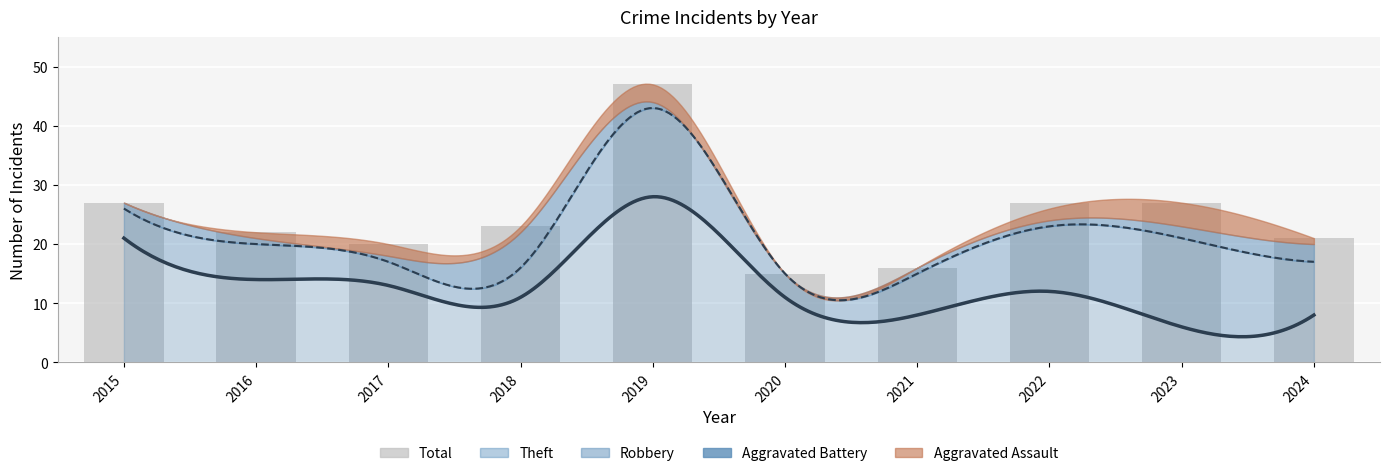

Count the number of categories in the chart.

10